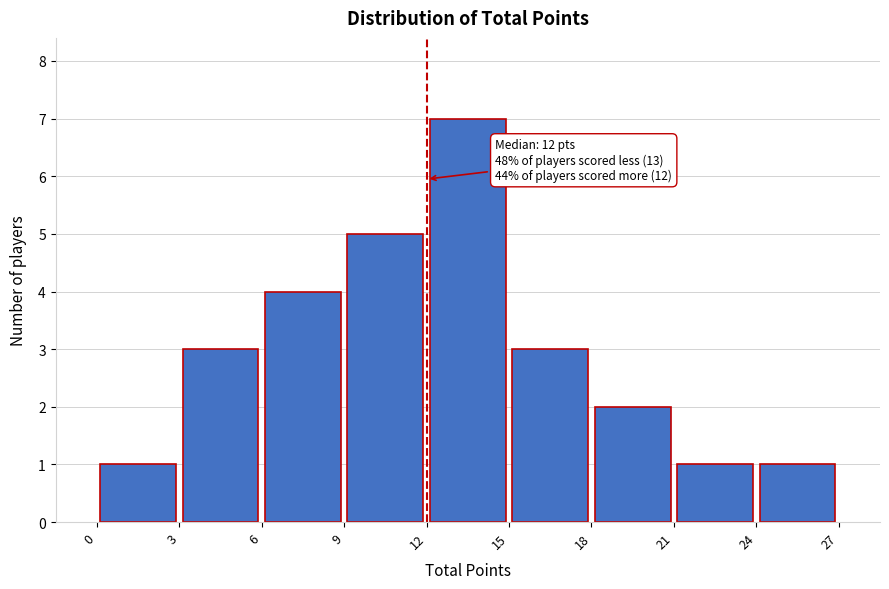

Which range on the x-axis has the tallest bar?

12 to 15